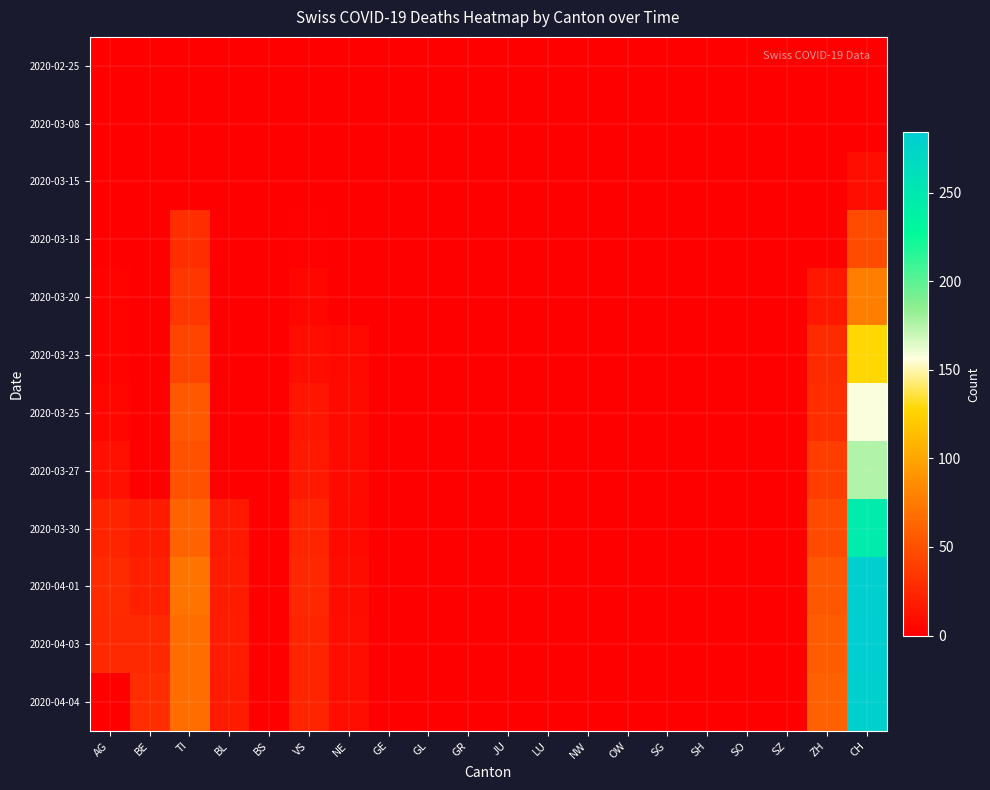

Reading left to right, list all the values displayed in this chart.

2020-02-25: AG=0	BE=0	TI=0	BL=0	BS=0	VS=0	NE=0	GE=0	GL=0	GR=0	JU=0	LU=0	NW=0	OW=0	SG=0	SH=0	SO=0	SZ=0	ZH=0	CH=0
2020-03-08: AG=0	BE=0	TI=0	BL=0	BS=0	VS=1	NE=0	GE=0	GL=0	GR=0	JU=0	LU=0	NW=0	OW=0	SG=0	SH=0	SO=0	SZ=0	ZH=0	CH=1
2020-03-15: AG=0	BE=0	TI=0	BL=0	BS=0	VS=1	NE=0	GE=0	GL=0	GR=0	JU=0	LU=0	NW=0	OW=0	SG=0	SH=0	SO=0	SZ=0	ZH=0	CH=9
2020-03-18: AG=0	BE=0	TI=28	BL=0	BS=0	VS=2	NE=0	GE=0	GL=0	GR=0	JU=0	LU=0	NW=0	OW=0	SG=0	SH=0	SO=0	SZ=0	ZH=0	CH=47
2020-03-20: AG=3	BE=0	TI=34	BL=0	BS=0	VS=5	NE=0	GE=0	GL=0	GR=0	JU=0	LU=0	NW=0	OW=0	SG=0	SH=0	SO=0	SZ=0	ZH=15	CH=77
2020-03-23: AG=3	BE=0	TI=43	BL=0	BS=0	VS=9	NE=6	GE=0	GL=0	GR=0	JU=0	LU=0	NW=0	OW=0	SG=0	SH=0	SO=0	SZ=0	ZH=27	CH=128
2020-03-25: AG=5	BE=0	TI=55	BL=0	BS=0	VS=14	NE=7	GE=0	GL=0	GR=0	JU=0	LU=0	NW=0	OW=0	SG=0	SH=0	SO=0	SZ=0	ZH=28	CH=157
2020-03-27: AG=10	BE=0	TI=51	BL=0	BS=0	VS=16	NE=7	GE=0	GL=0	GR=0	JU=0	LU=0	NW=0	OW=0	SG=0	SH=0	SO=0	SZ=0	ZH=38	CH=176
2020-03-30: AG=23	BE=17	TI=61	BL=16	BS=0	VS=23	NE=6	GE=0	GL=0	GR=0	JU=0	LU=0	NW=0	OW=0	SG=0	SH=0	SO=0	SZ=0	ZH=46	CH=246
2020-04-01: AG=27	BE=21	TI=72	BL=17	BS=0	VS=25	NE=8	GE=0	GL=0	GR=0	JU=0	LU=0	NW=0	OW=0	SG=0	SH=0	SO=0	SZ=0	ZH=54	CH=282
2020-04-03: AG=26	BE=26	TI=67	BL=18	BS=0	VS=23	NE=9	GE=0	GL=0	GR=0	JU=0	LU=0	NW=0	OW=0	SG=0	SH=0	SO=0	SZ=0	ZH=57	CH=284
2020-04-04: AG=0	BE=28	TI=67	BL=17	BS=0	VS=23	NE=9	GE=0	GL=0	GR=0	JU=0	LU=0	NW=0	OW=0	SG=0	SH=0	SO=0	SZ=0	ZH=59	CH=280